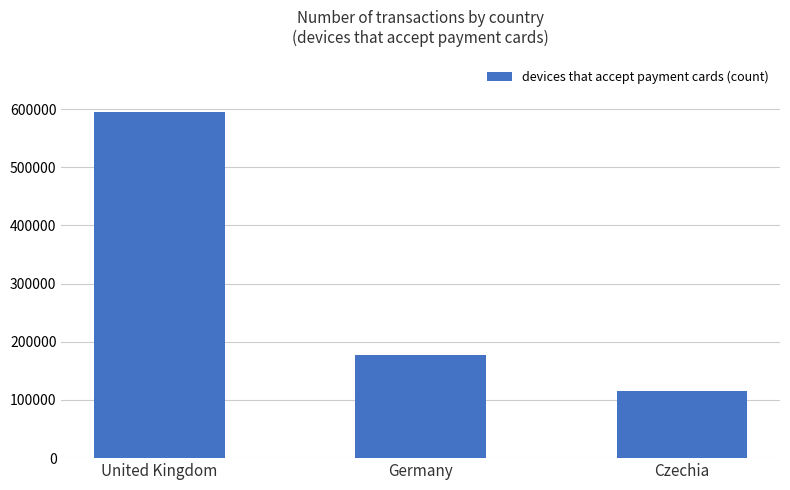

How many data points does each series have?

3